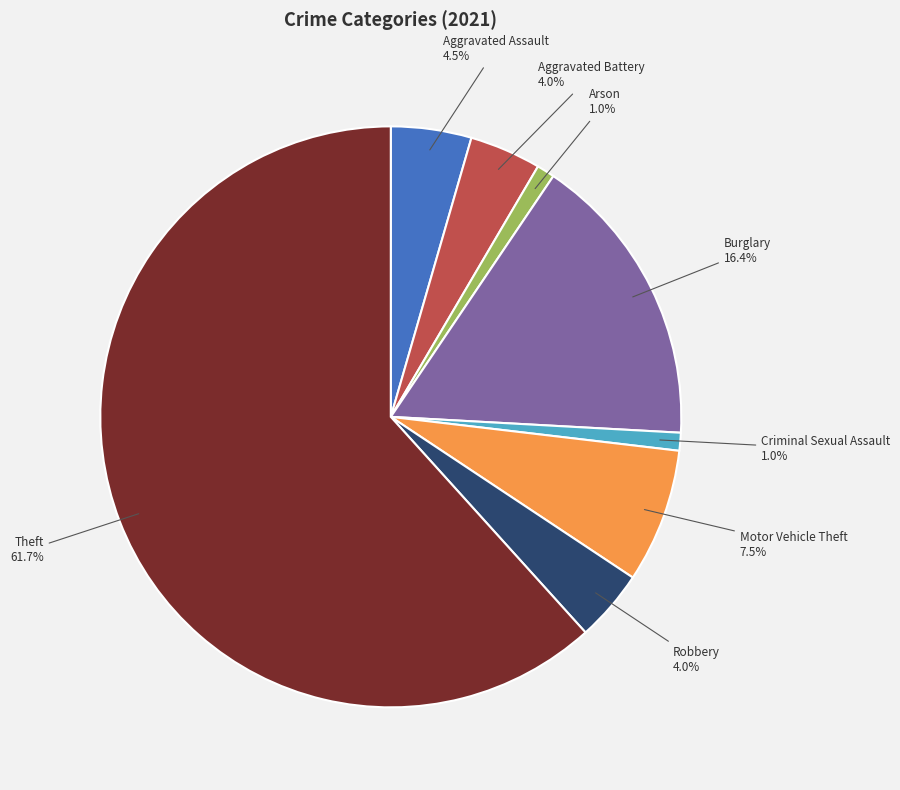

What percentage is NOT represented by Burglary?

83.6%